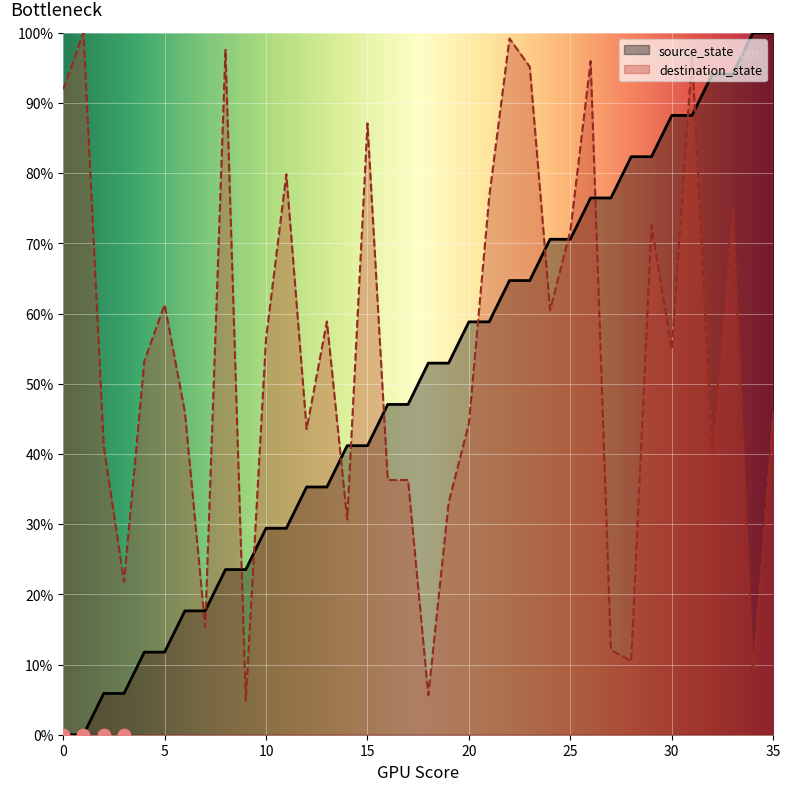

Which series contains the highest Y value?

source_state